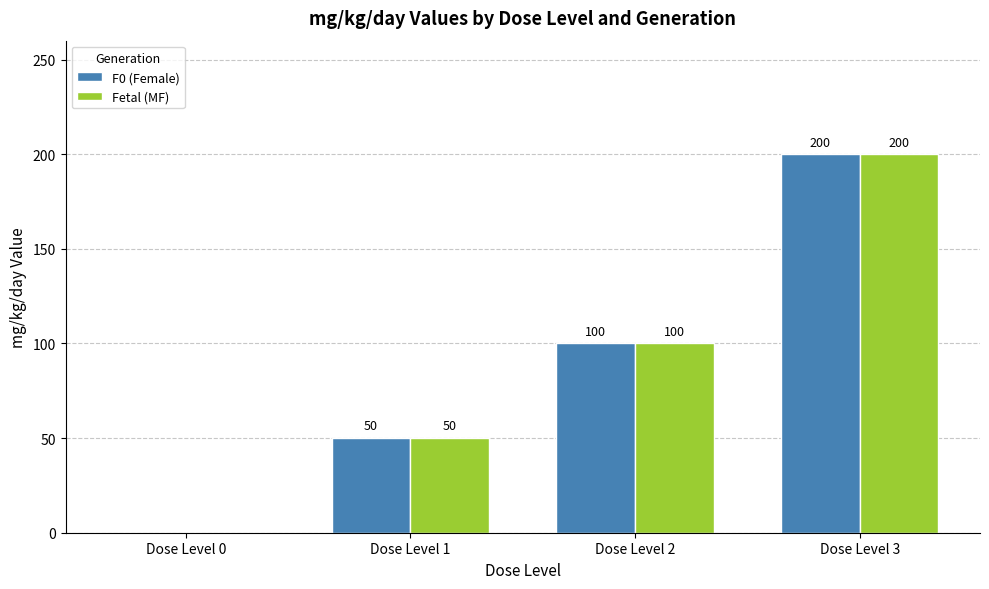

How many data points does each series have?

4